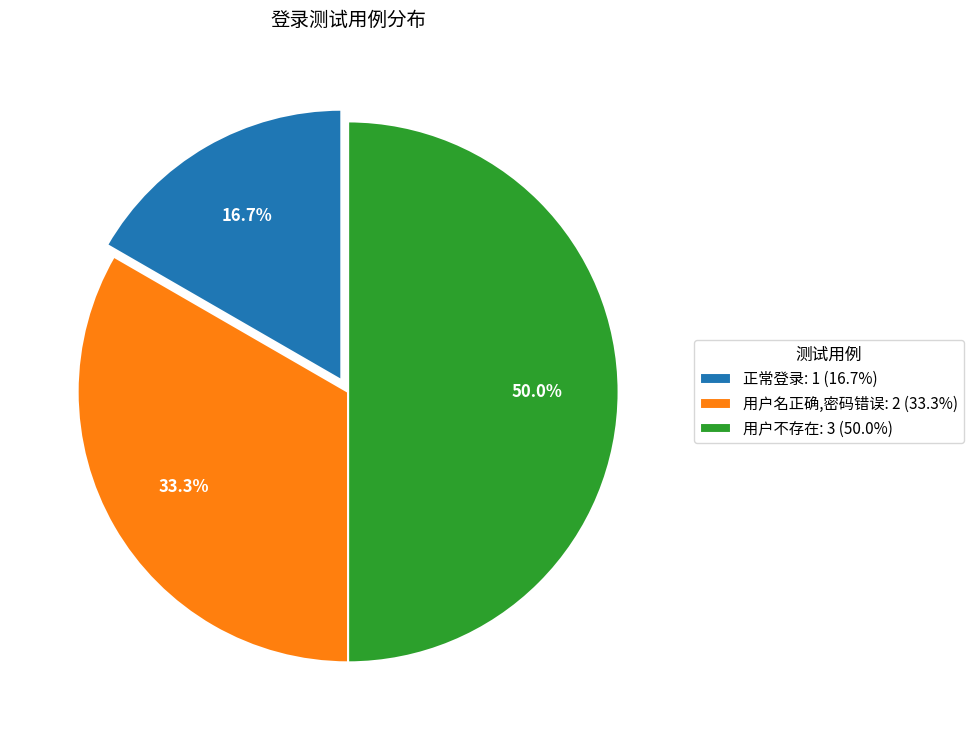

The 用户名正确,密码错误 slice represents 20% of the pie. True or false?

False